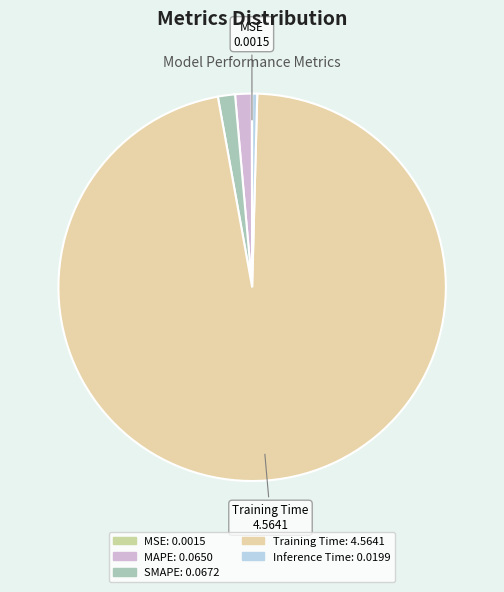

What percentage do SMAPE and MSE together represent?

1.5%